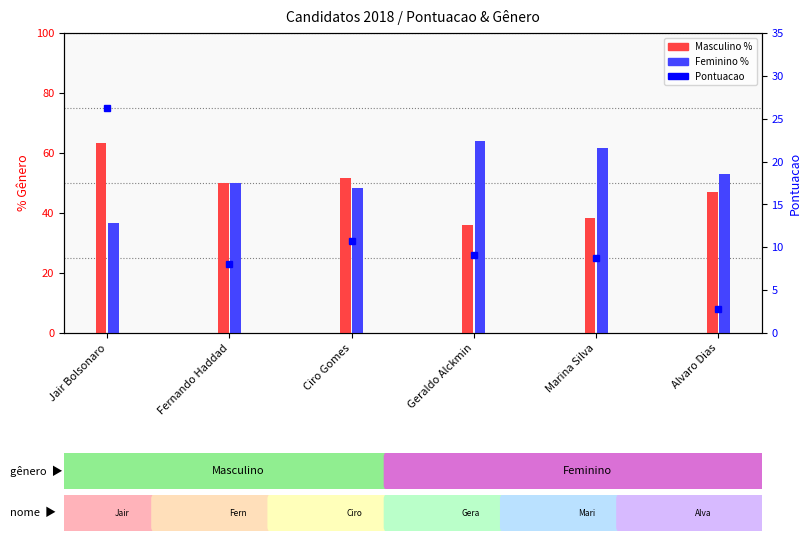

Rank the categories by Feminino % value from highest to lowest.

Geraldo Alckmin, Marina Silva, Alvaro Dias, Fernando Haddad, Ciro Gomes, Jair Bolsonaro